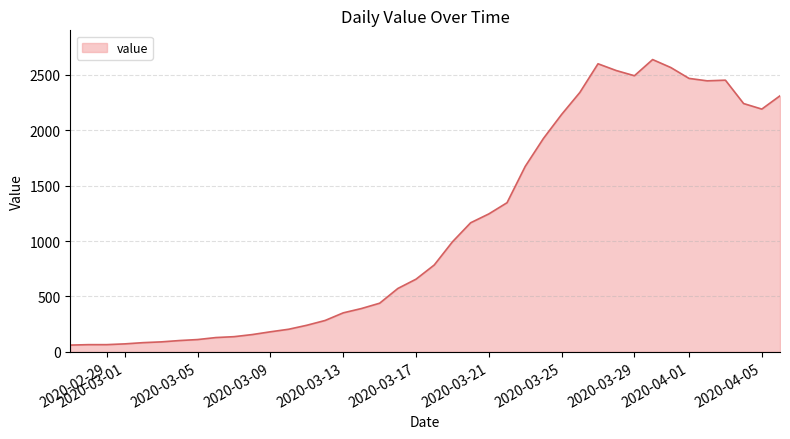

What is the difference between the maximum and minimum values?

2577